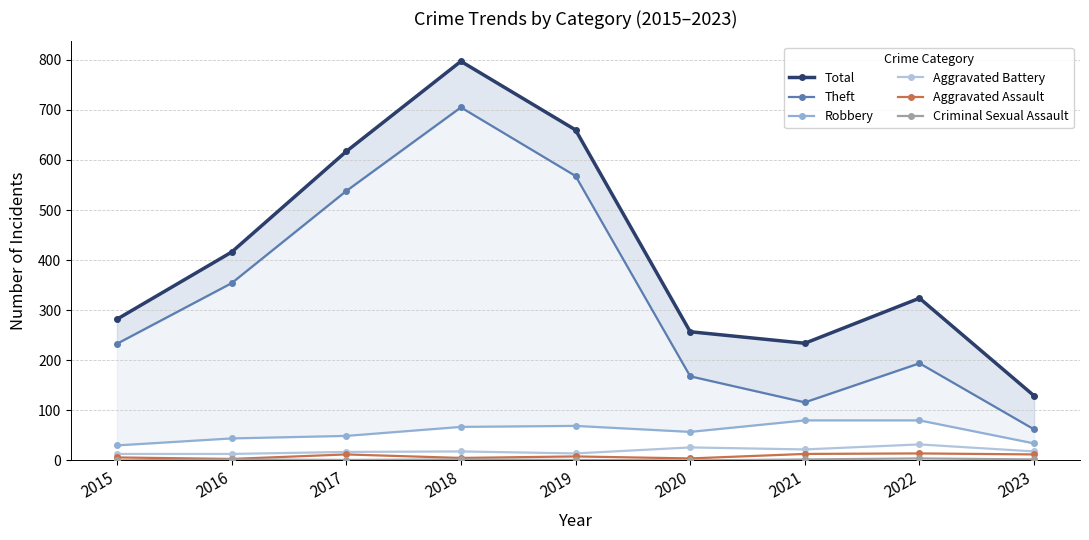

What is the difference between the Aggravated Assault values at 2021 and 2019?

5